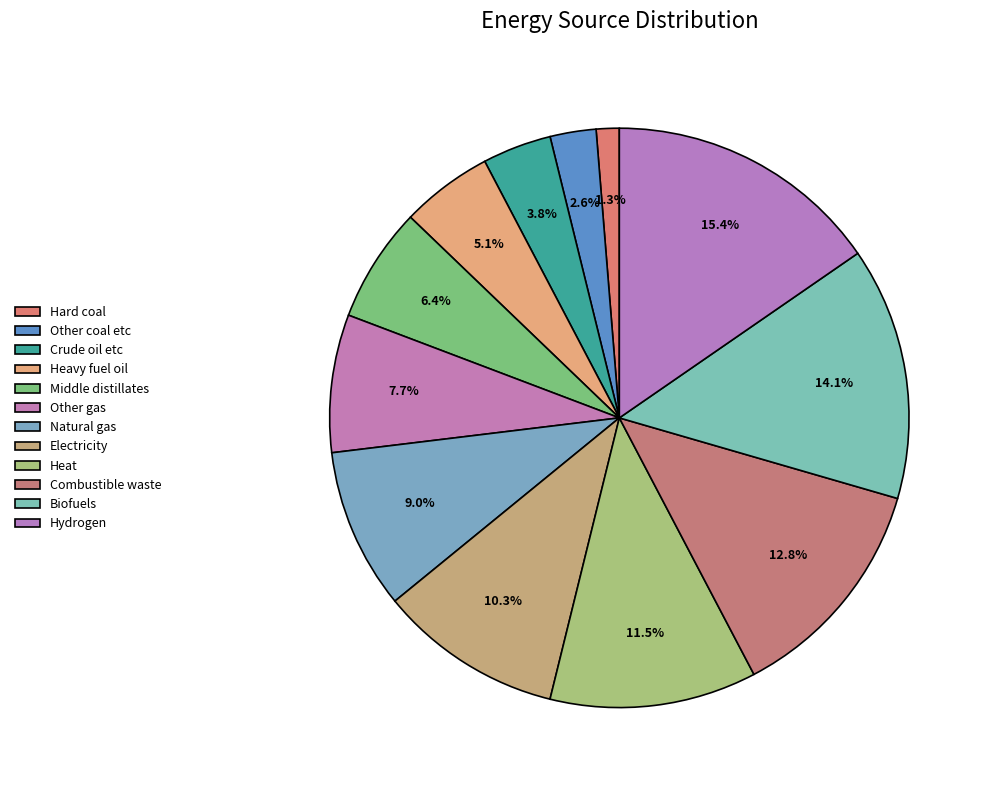

Is it true that Natural gas is 9% of the pie?

True